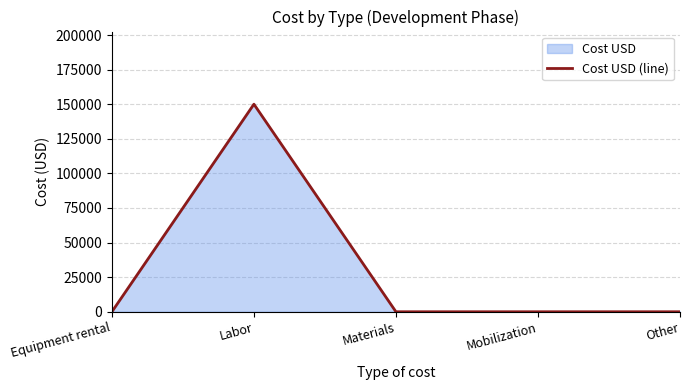

Reading left to right, transcribe all the data shown in this chart.

Equipment rental=0	Labor=150000	Materials=0	Mobilization=0	Other=0